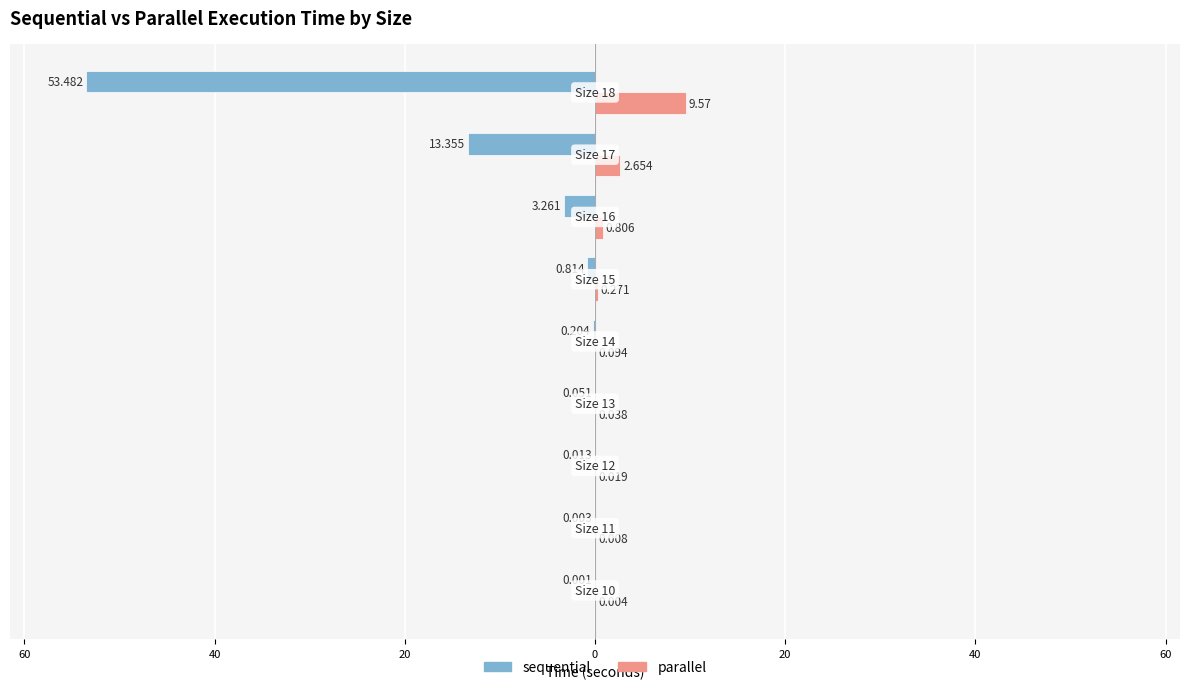

What are all the series names shown in the legend?

sequential, parallel